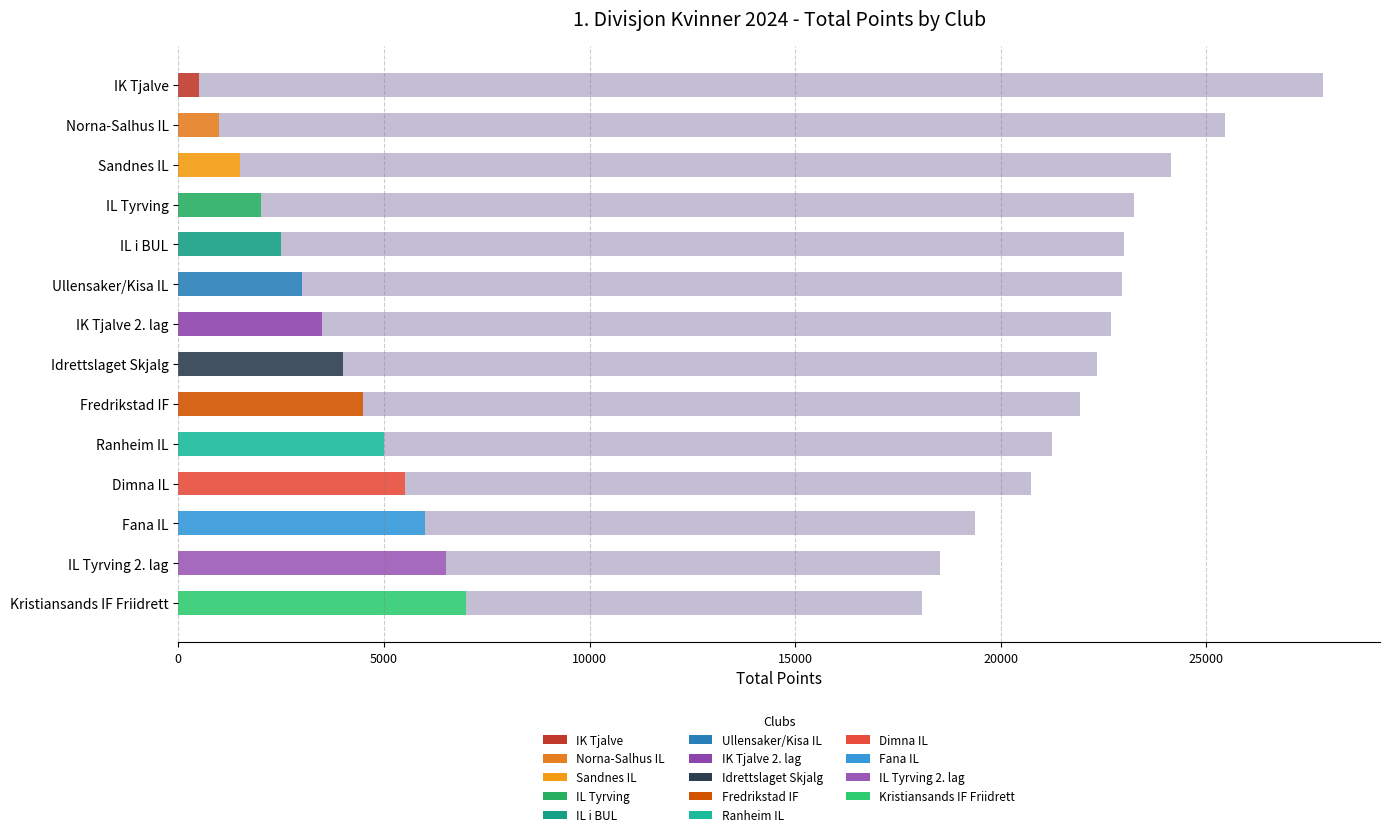

At which category is the sum across all series the highest?

IK Tjalve